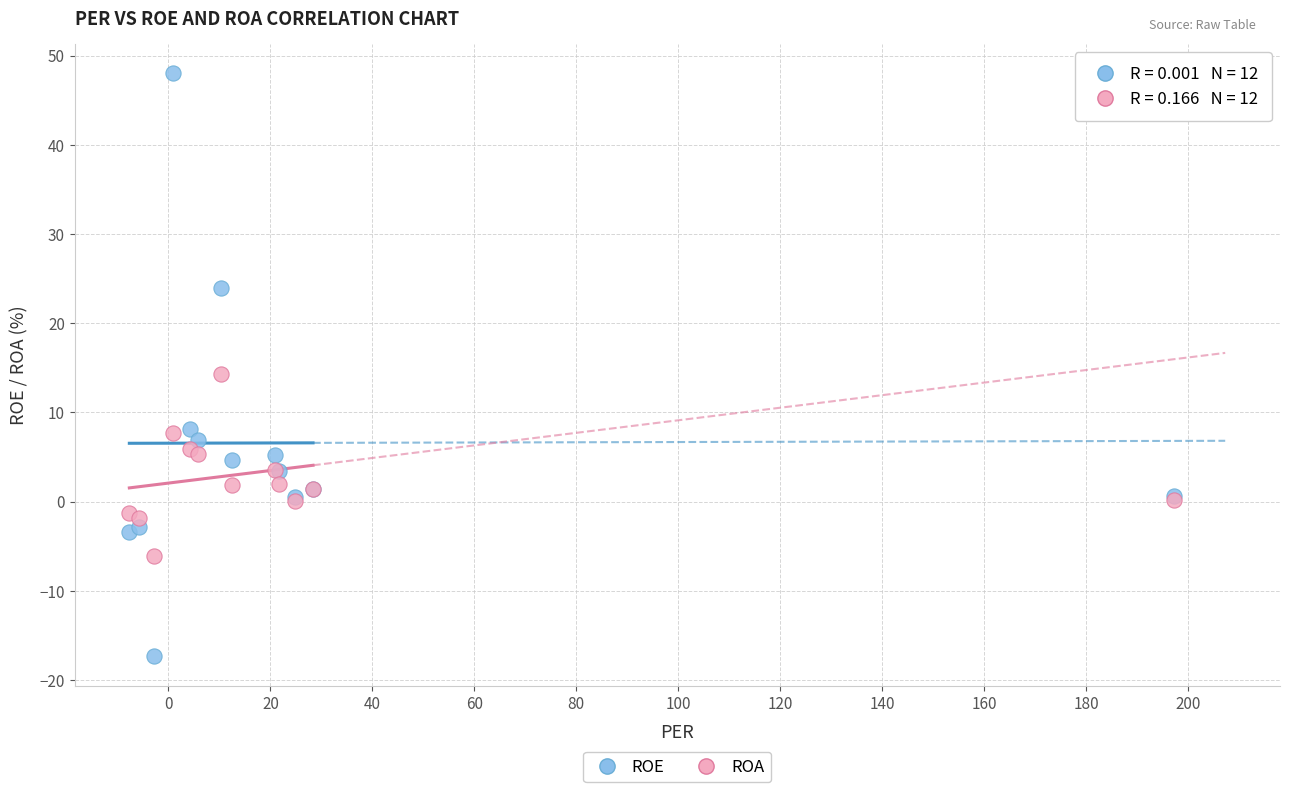

Which series reaches the minimum Y coordinate?

ROE